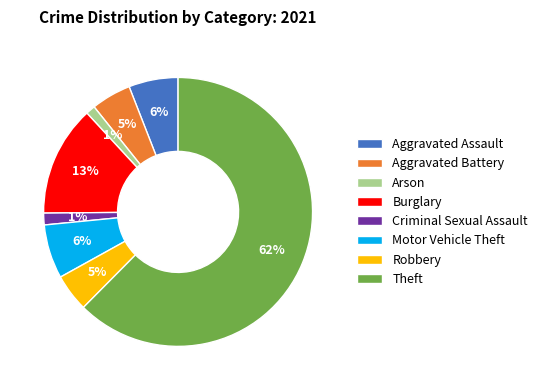

What is the largest slice in the pie chart?

Theft